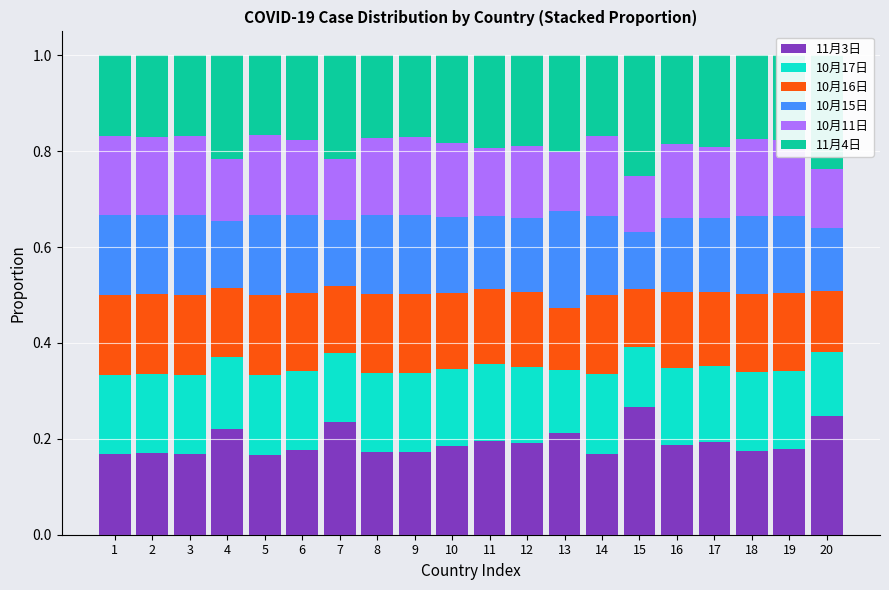

What is the total value across all series at 16?

1.0